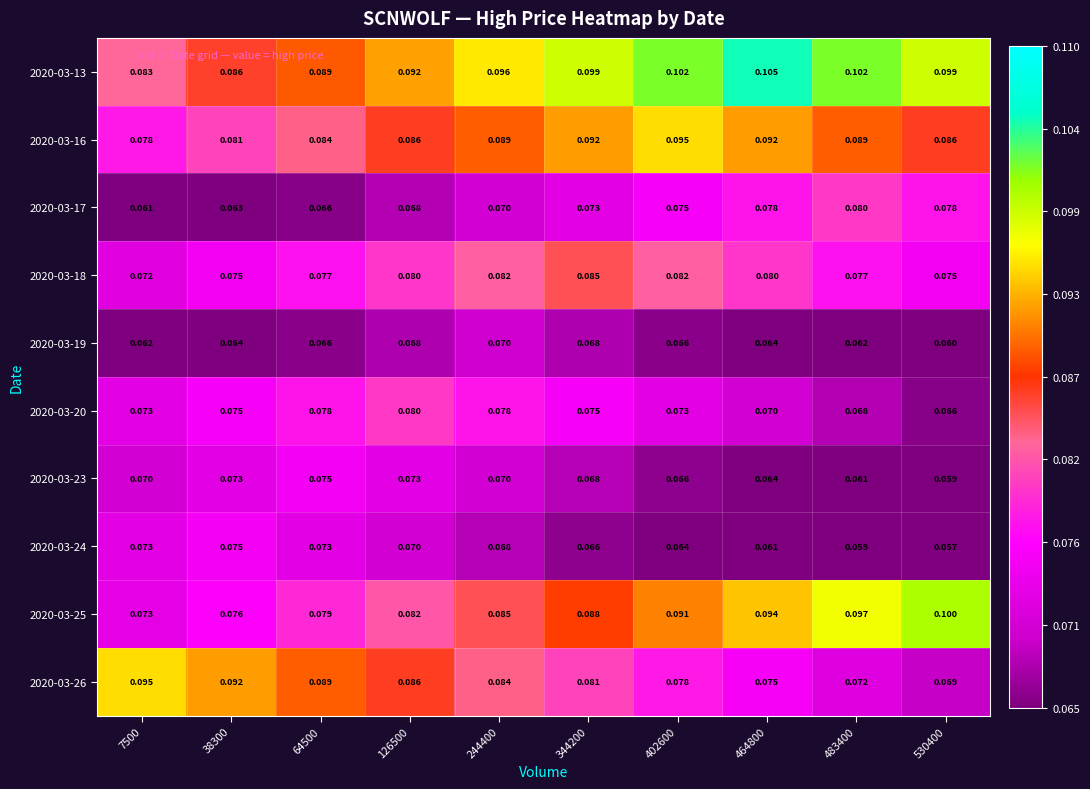

Which series has the largest range (max minus min)?

2020-03-25